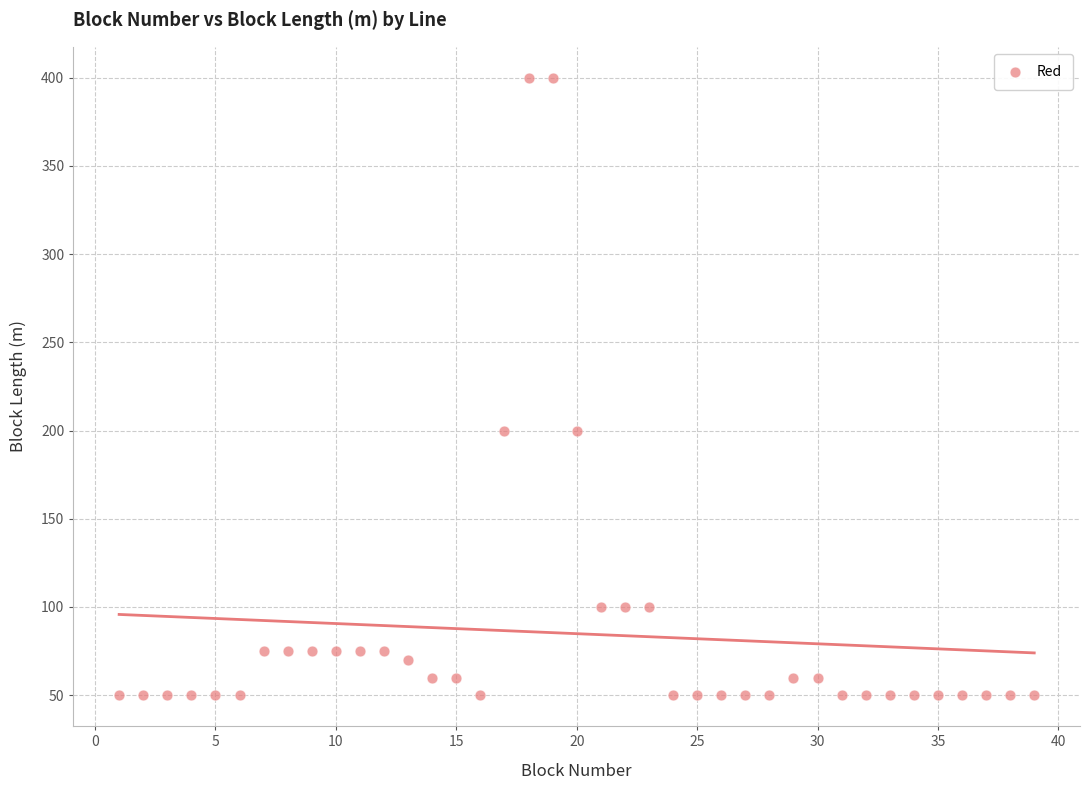

What is the range of X values (max minus min)?

38